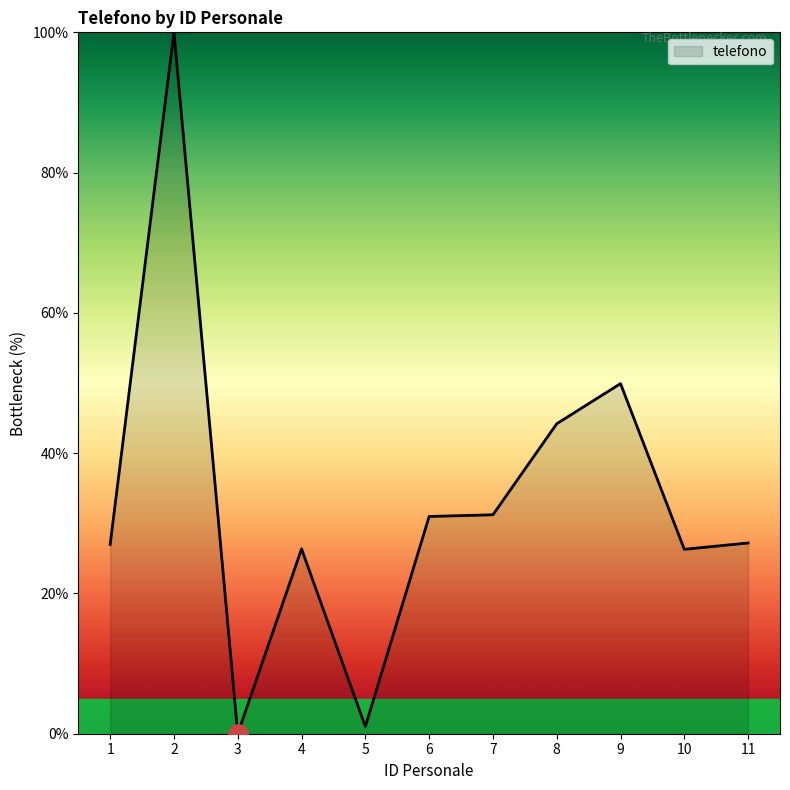

What is the greatest value displayed?

100.0